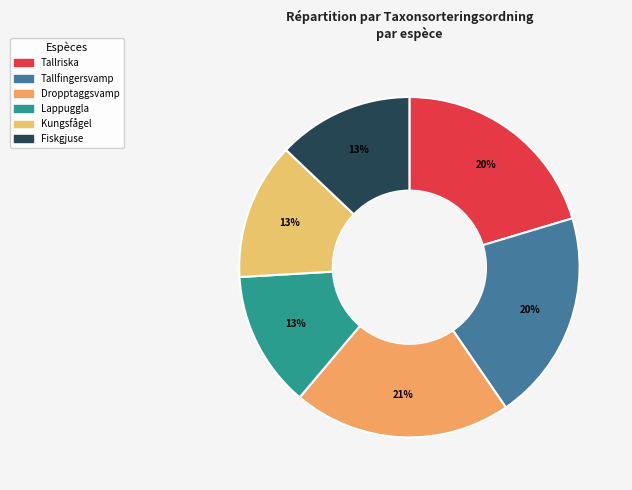

What percentage is the Kungsfågel slice, to the nearest percent?

13%